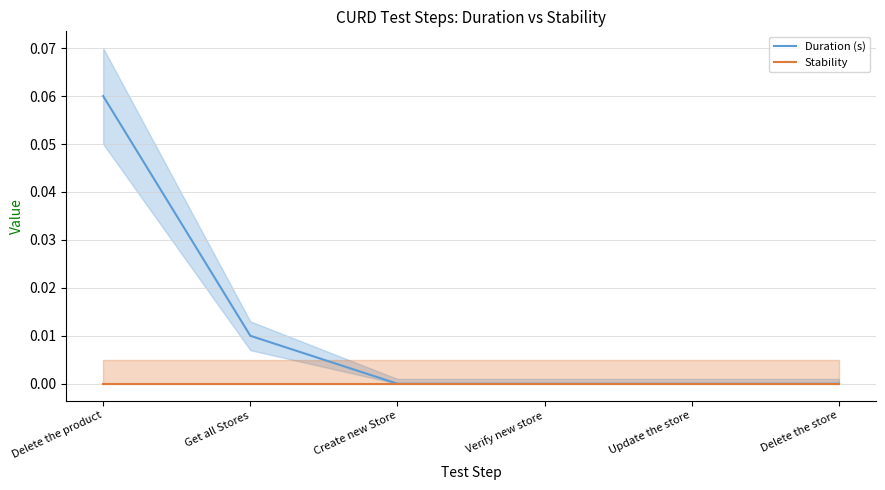

What are all the series names shown in the legend?

Duration (s), Stability